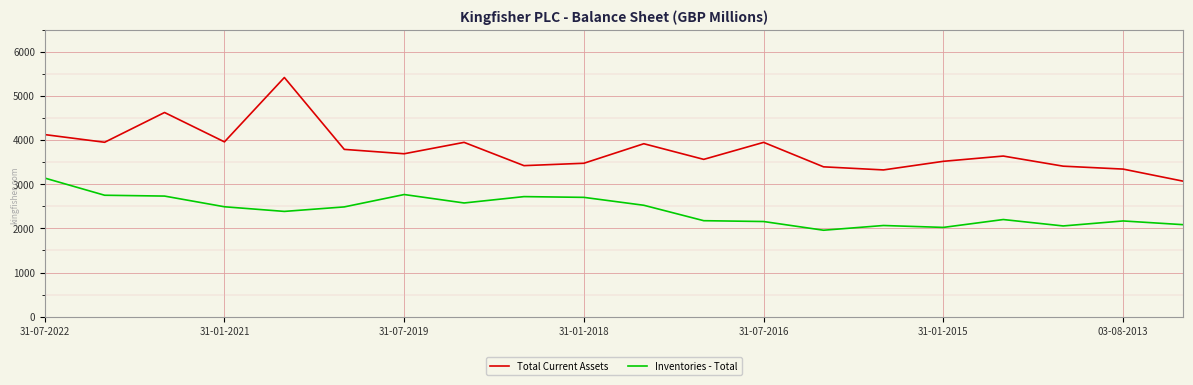

Does the chart have visible grid lines?

Yes